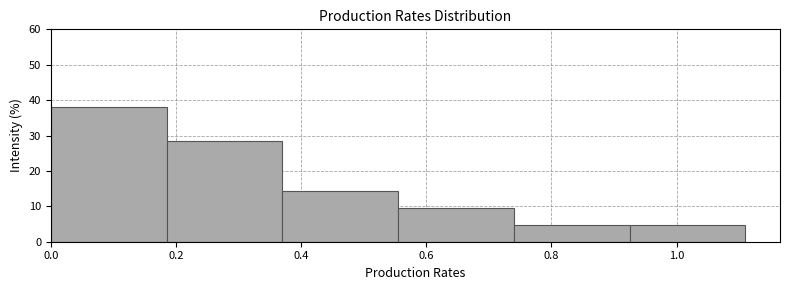

Reading left to right, list every bar in this chart as the range it spans on the x-axis followed by its height. Neither the bar edges nor the heights are printed on the chart, so give them approximately, as read against the axes.

0.00 to 0.18: 38
0.18 to 0.36: 29
0.36 to 0.56: 14
0.56 to 0.74: 10
0.74 to 0.92: 5
0.92 to 1.10: 5